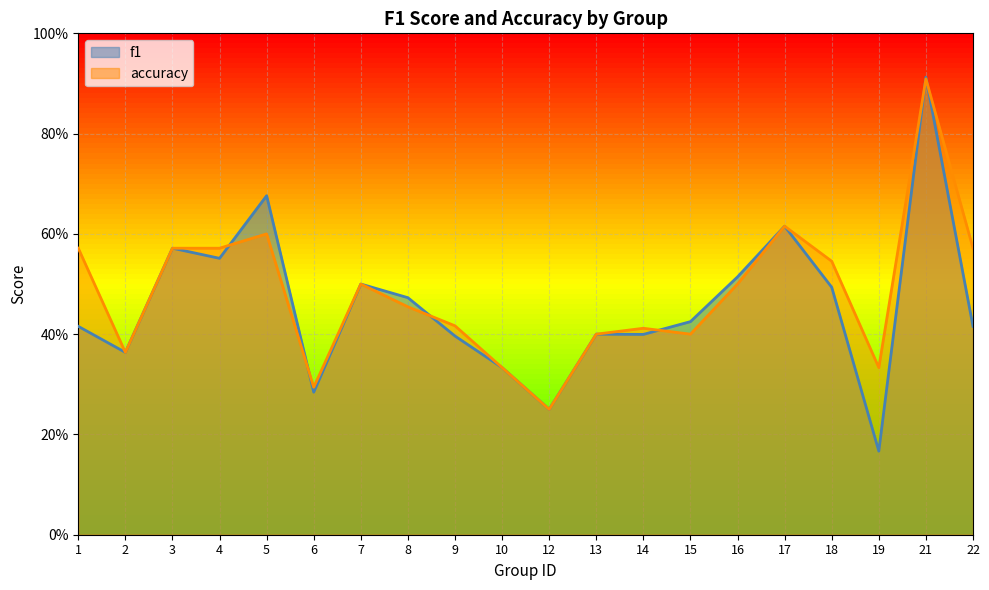

Where do accuracy and f1 first cross each other?

4 and 5